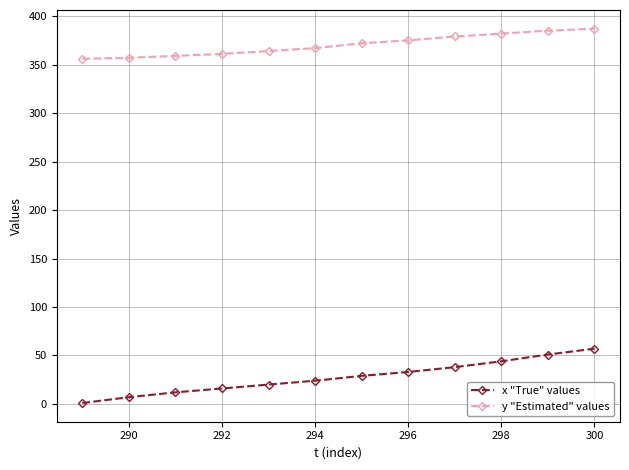

What is the greatest value displayed?

387